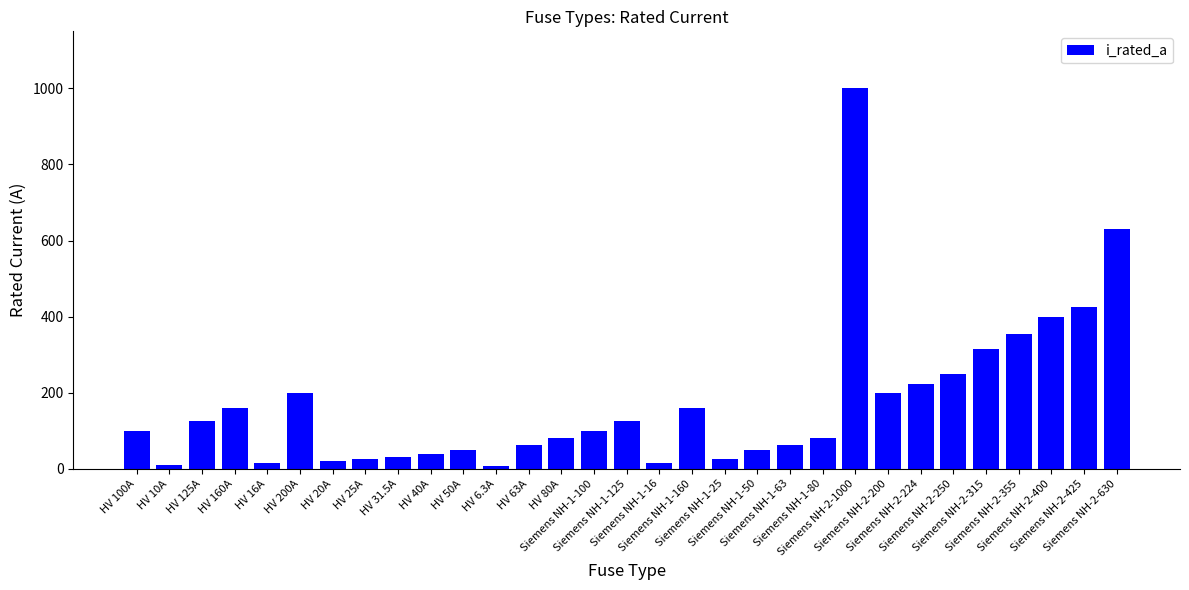

What is the label of the 15th bar from the right?

Siemens NH-1-16